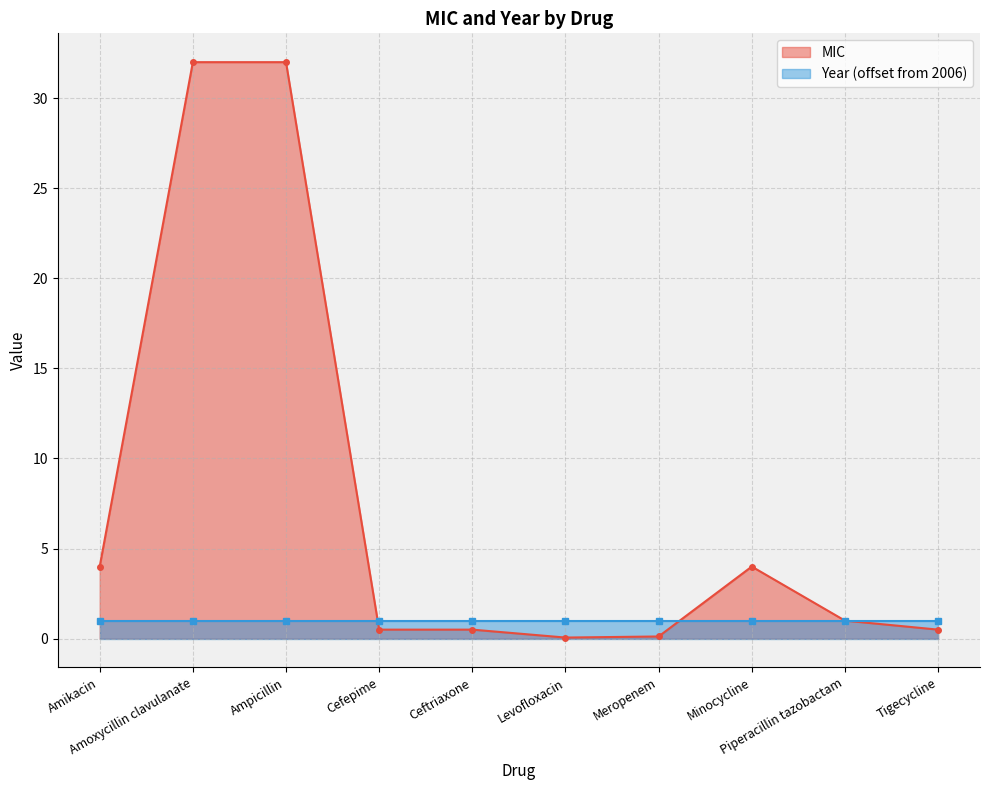

Where is the first local minimum?

Levofloxacin